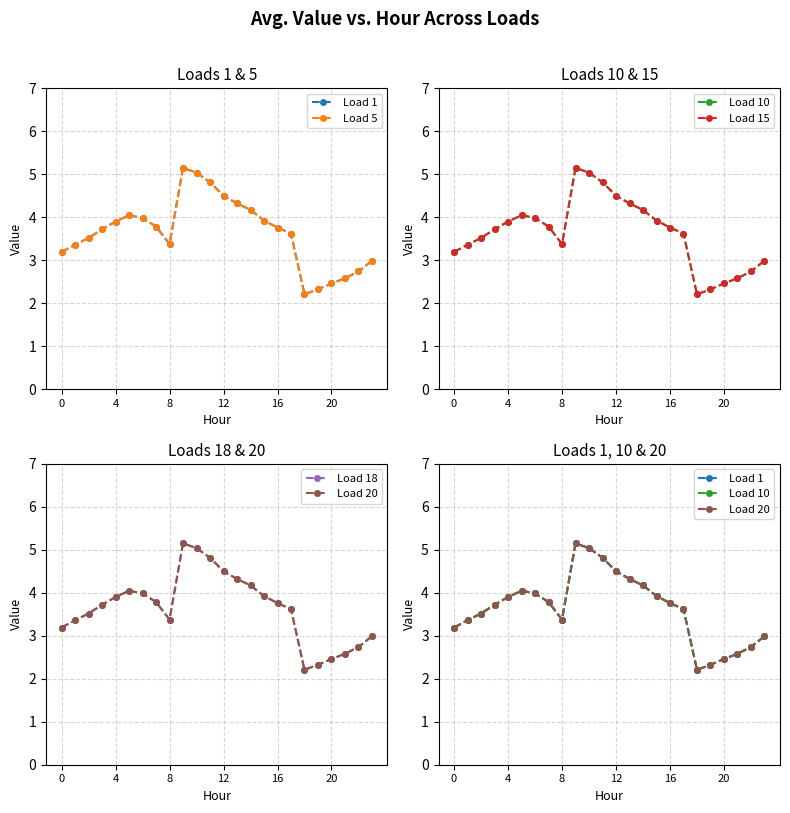

Which series has the largest range (max minus min)?

Load 1